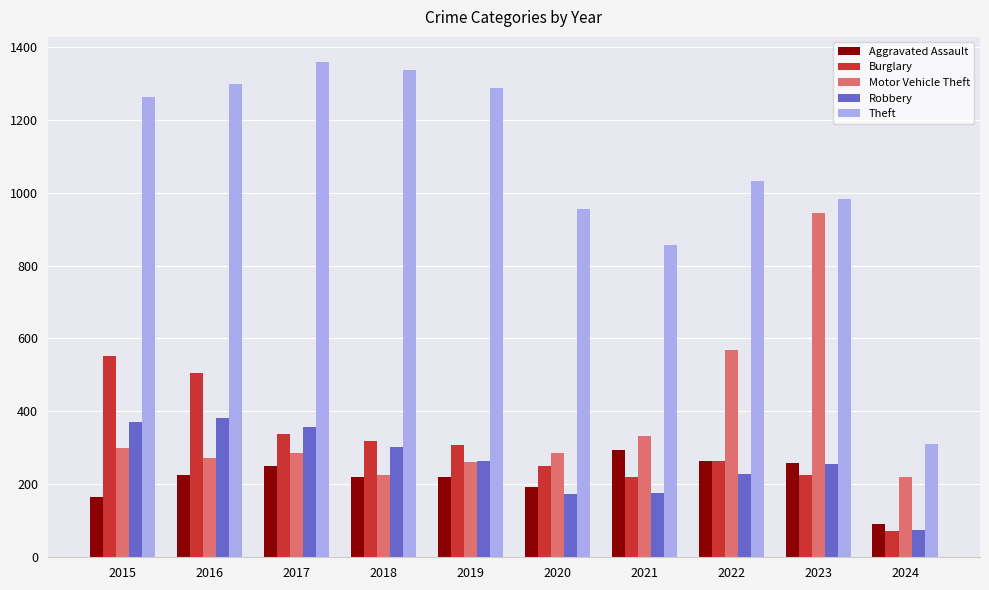

What is the maximum value for Robbery?

381